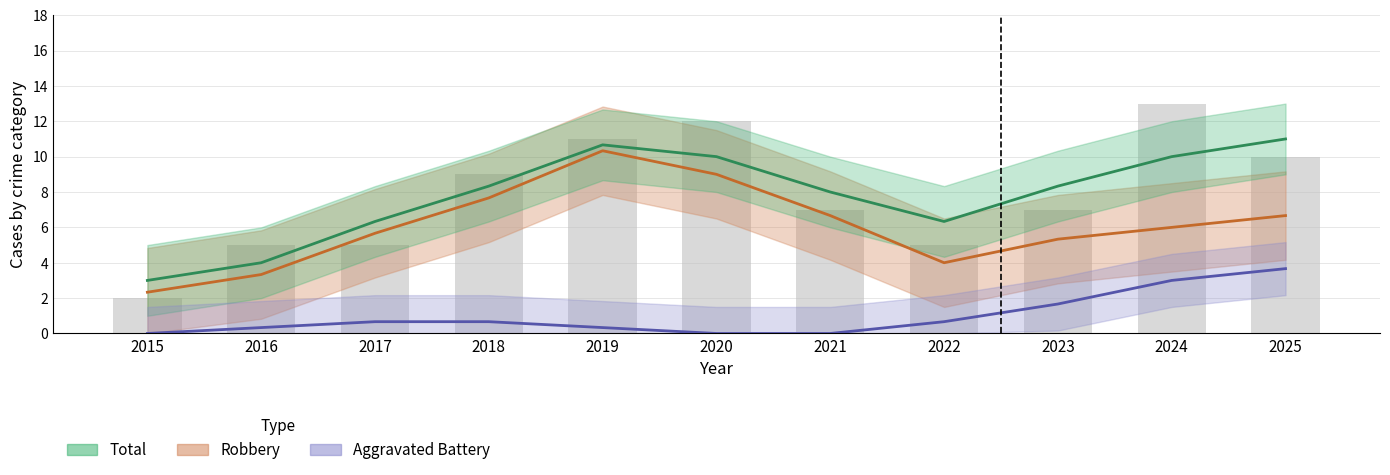

Reading right to left, what are all the values shown in this chart?

Robbery: 2025=6.7	2024=6.0	2023=5.3	2022=4.0	2021=6.7	2020=9.0	2019=10.3	2018=7.7	2017=5.7	2016=3.3	2015=2.3
Total: 2025=11.0	2024=10.0	2023=8.3	2022=6.3	2021=8.0	2020=10.0	2019=10.7	2018=8.3	2017=6.3	2016=4.0	2015=3.0
Aggravated Battery: 2025=3.7	2024=3.0	2023=1.7	2022=0.7	2021=0.0	2020=0.0	2019=0.3	2018=0.7	2017=0.7	2016=0.3	2015=0.0